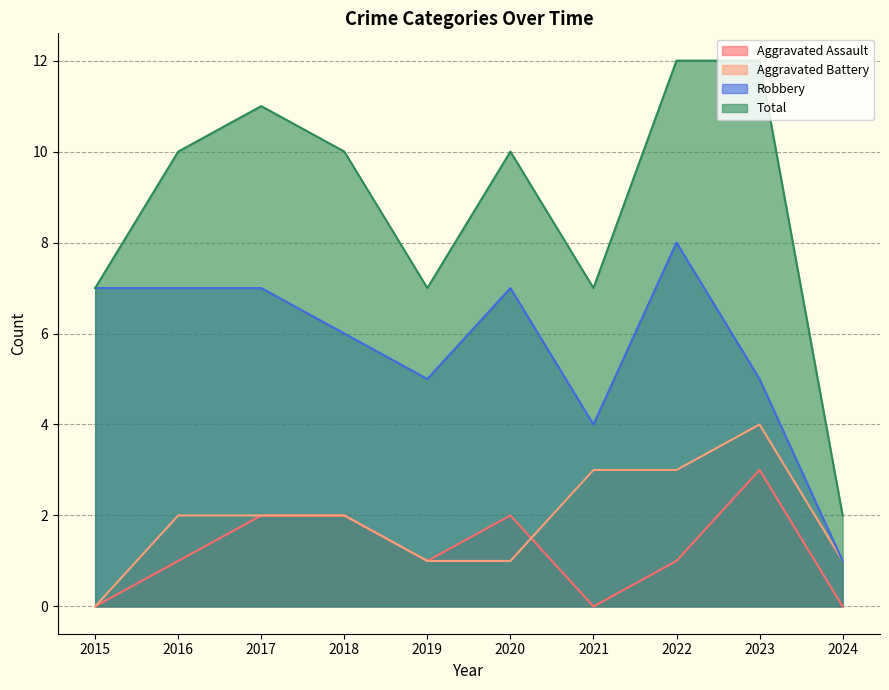

True or false: Aggravated Assault has a value of -2 at 2021.

False